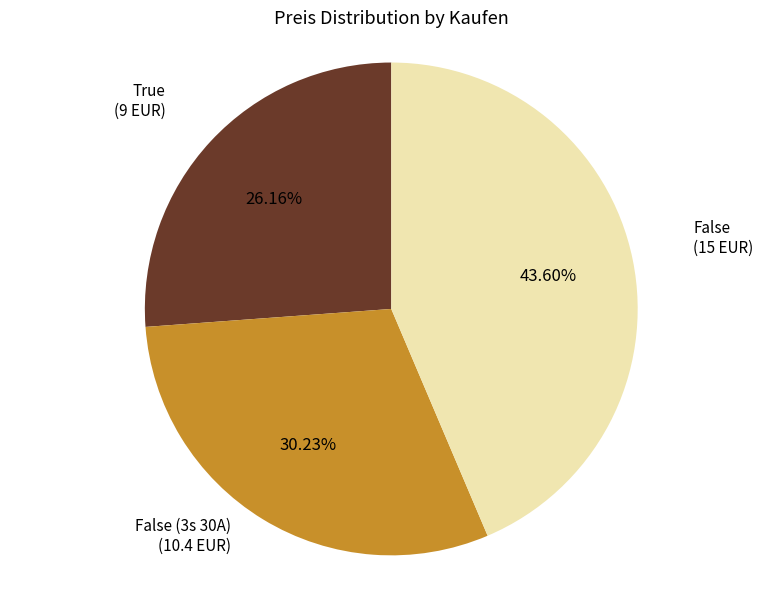

Rank the categories by value from highest to lowest.

False (15 EUR), False (3s 30A) (10.4 EUR), True (9 EUR)